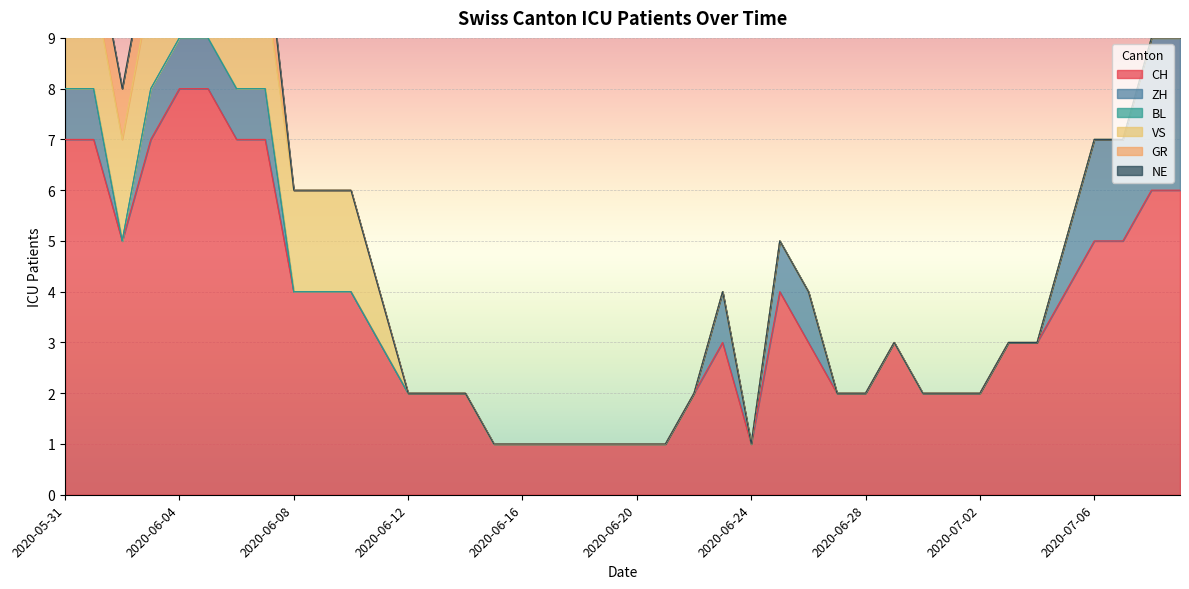

What is the total value across all series at 2020-07-05?

5